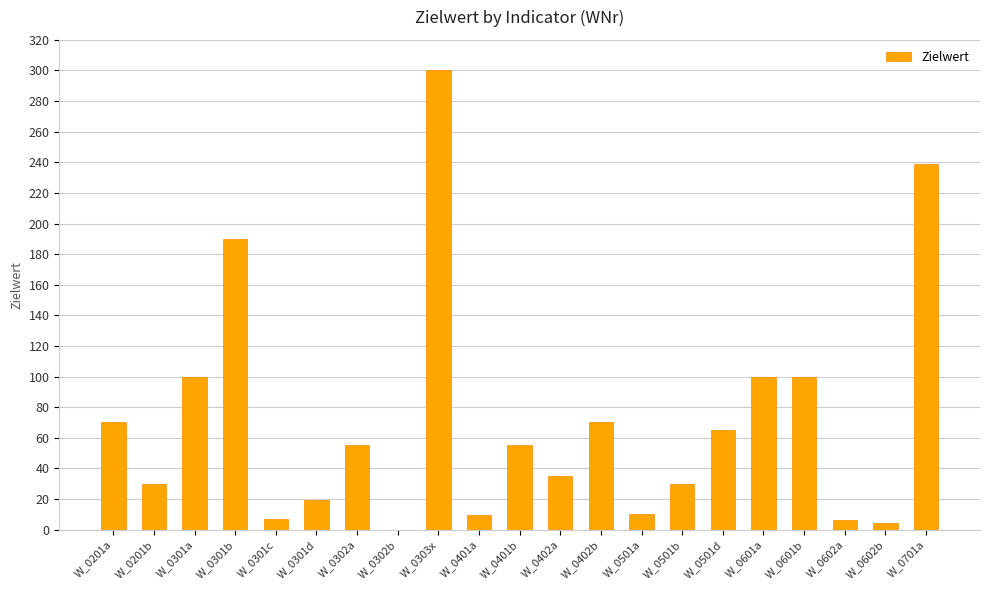

The value at W_0601b is 100.0. True or false?

True